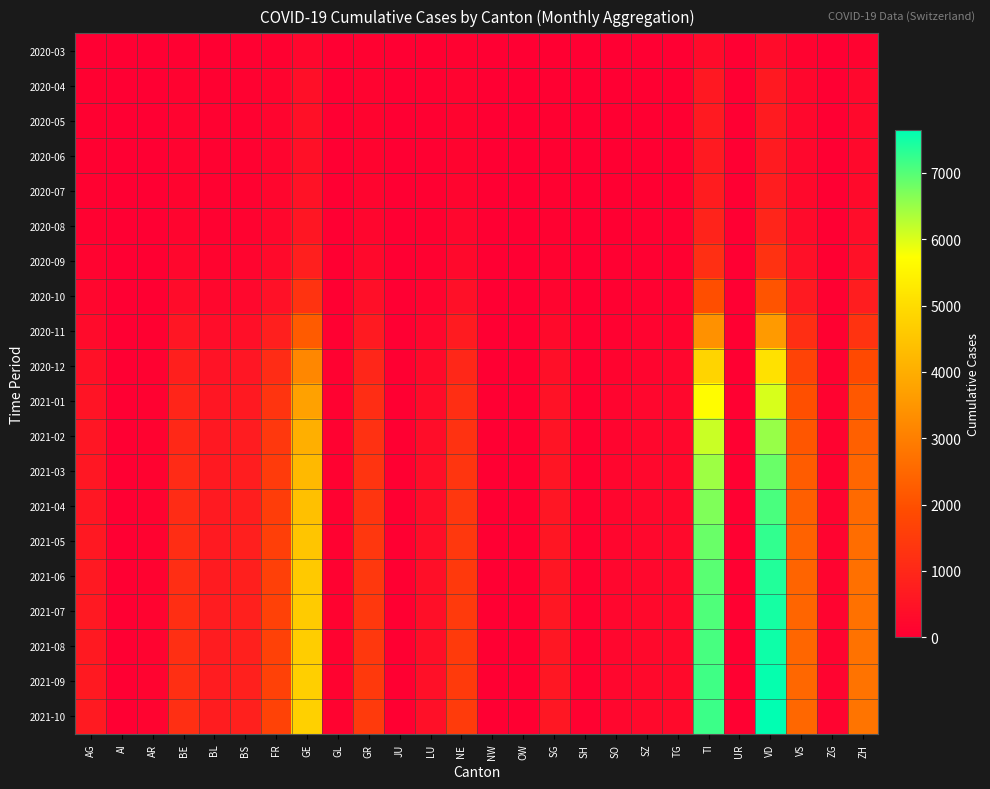

At TG, list the series in order from largest to smallest.

2021-10, 2021-09, 2021-08, 2021-07, 2021-06, 2021-05, 2021-04, 2021-03, 2021-02, 2021-01, 2020-12, 2020-11, 2020-10, 2020-09, 2020-08, 2020-07, 2020-05, 2020-06, 2020-04, 2020-03